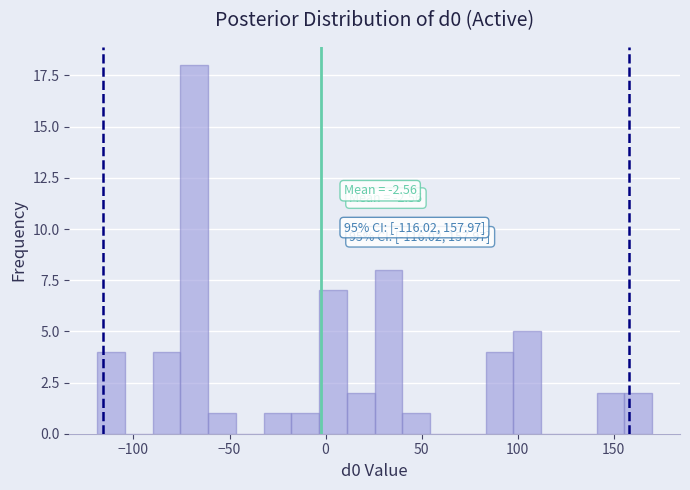

Around what value on the x-axis is the tallest bar? Give the approximate position of its centre, as read against the axis.

-70